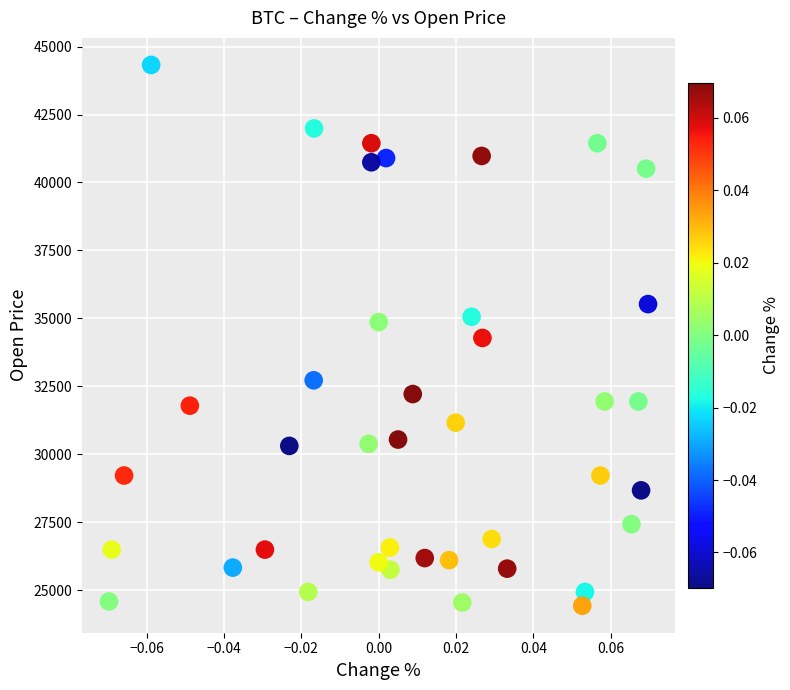

What is the range of Y values (max minus min)?

19904